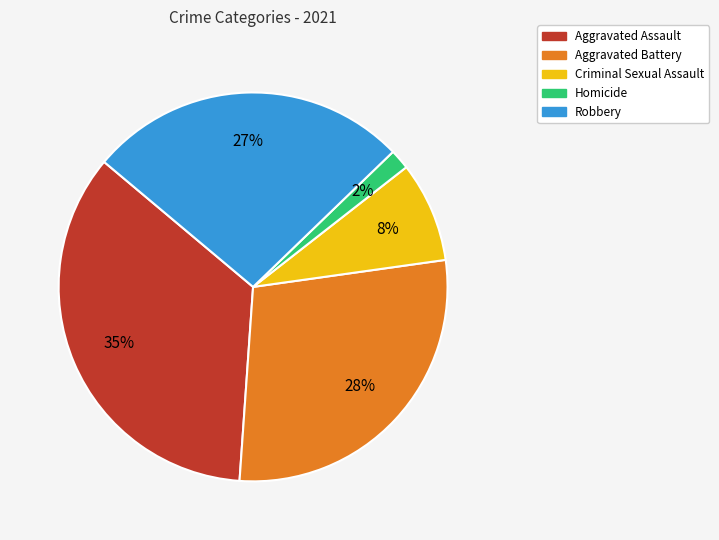

Is Homicide the majority of the pie?

No